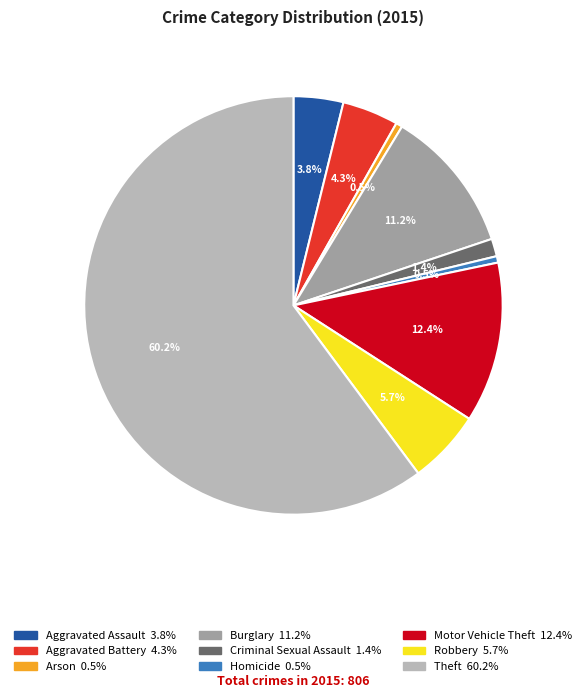

Between Burglary and Criminal Sexual Assault, which is larger?

Burglary